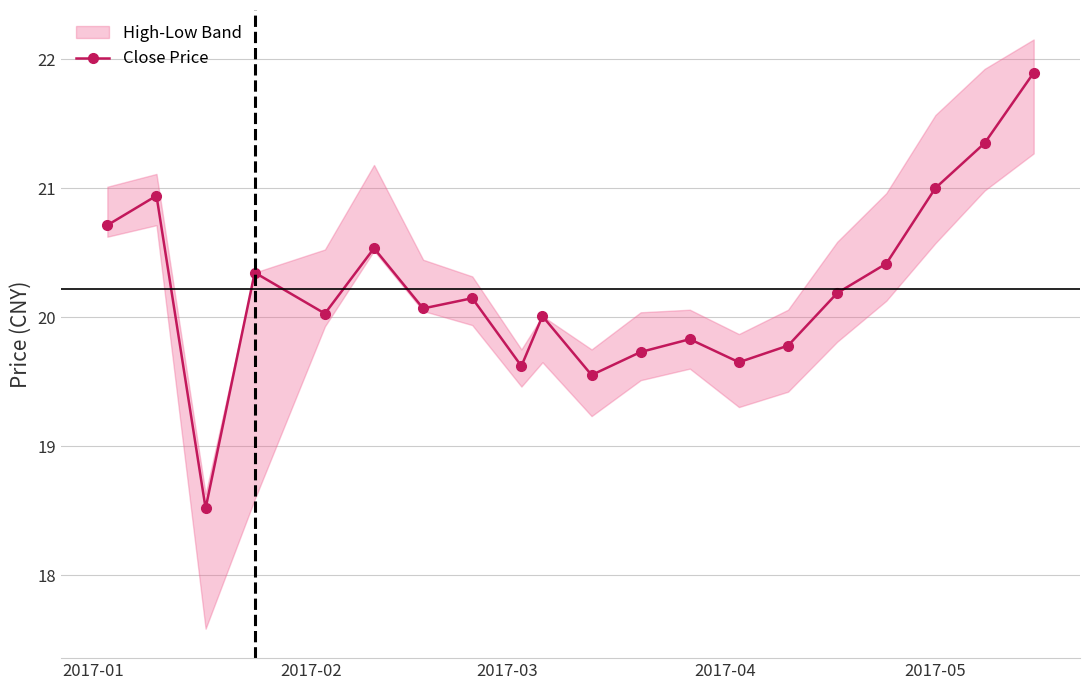

What is the lowest value of the Close Price series?

18.5